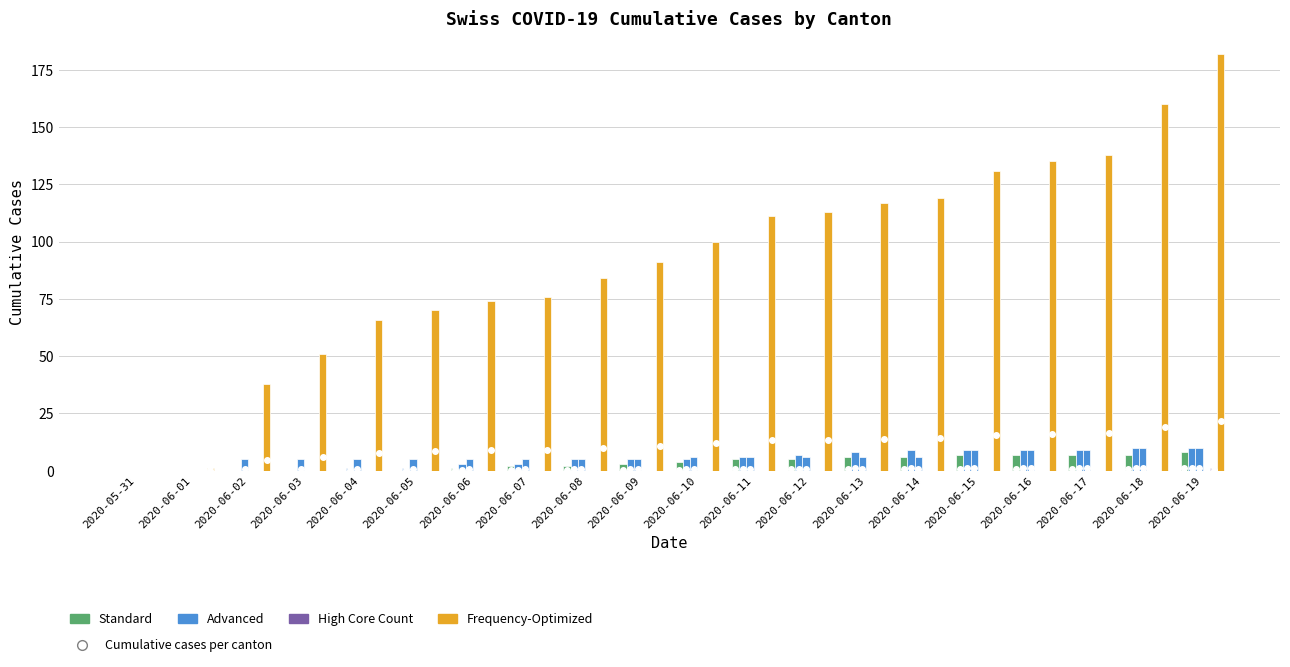

Which label corresponds to the largest value in the chart?

2020-06-19